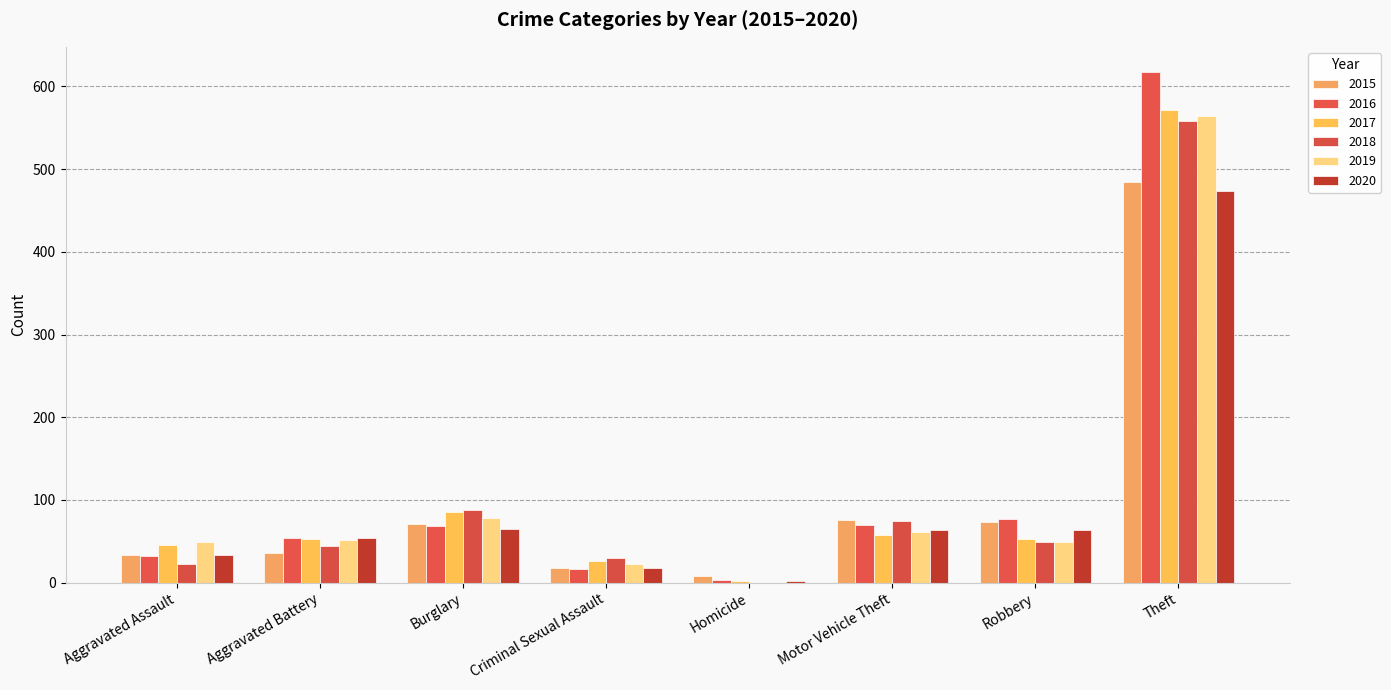

Does the chart contain stacked bars?

No